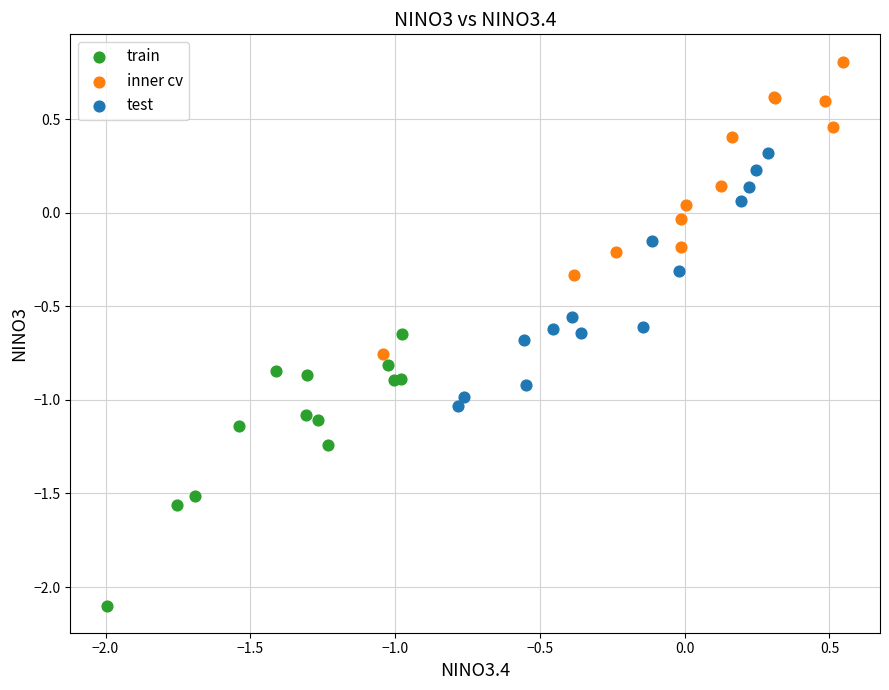

Which series contains the lowest Y value?

train